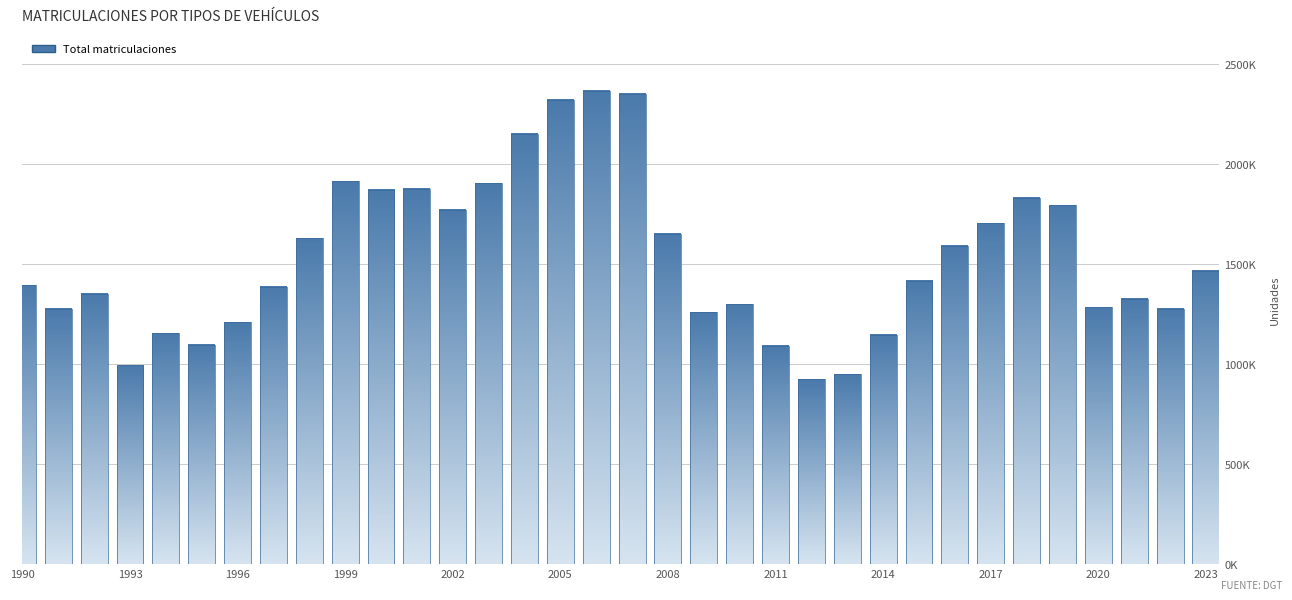

Does the chart contain any negative values?

No